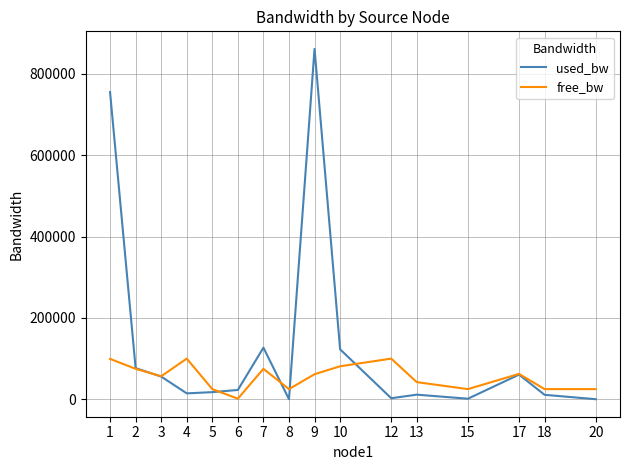

The value of free_bw at 12 is 99997.4. True or false?

True